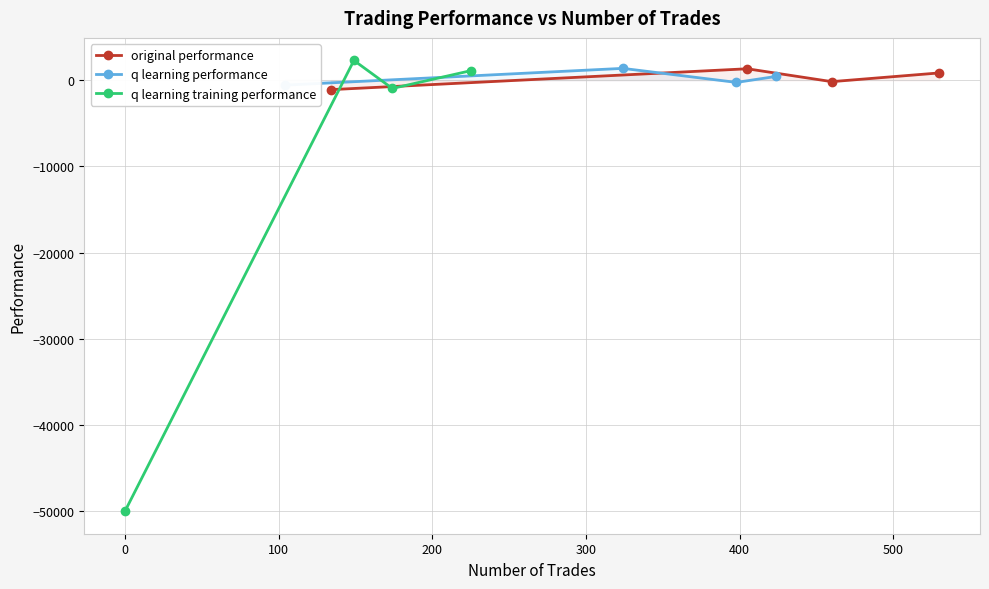

True or false: q learning training performance and original performance cross at least once.

True